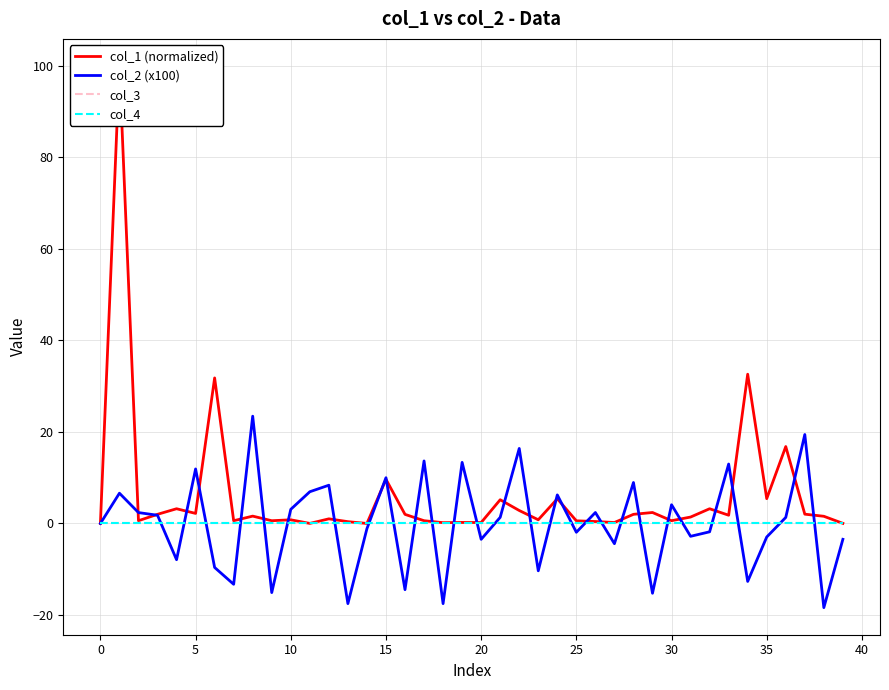

Where is the first local minimum for col_1 (normalized)?

5